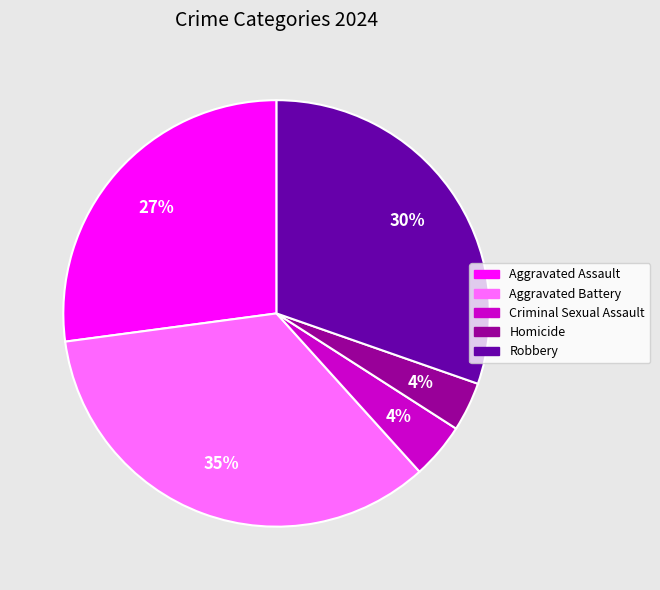

Is there a majority slice in this chart?

No